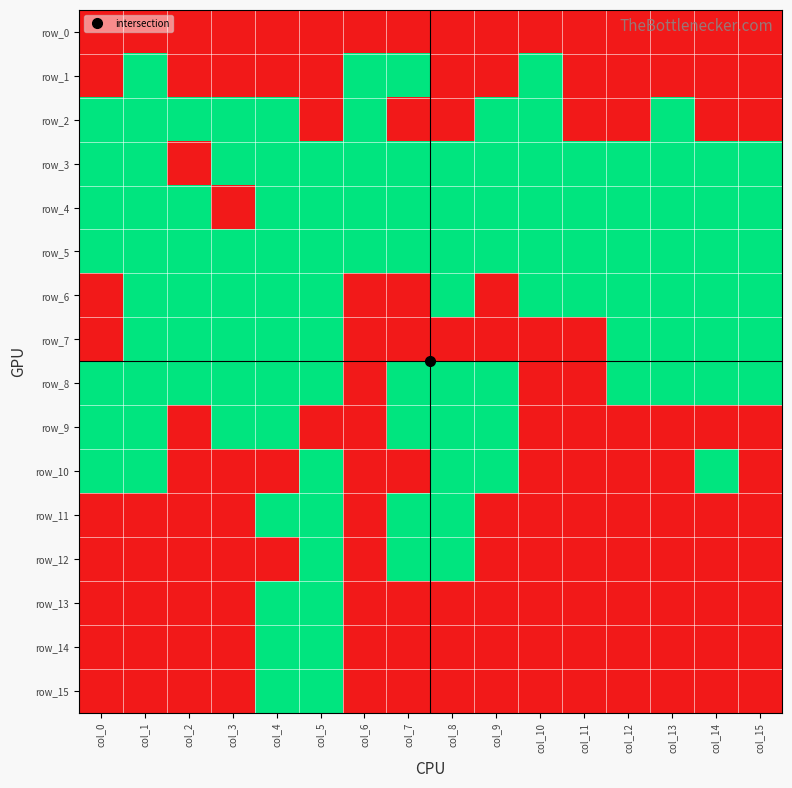

Which series has the largest total across all categories?

row_5